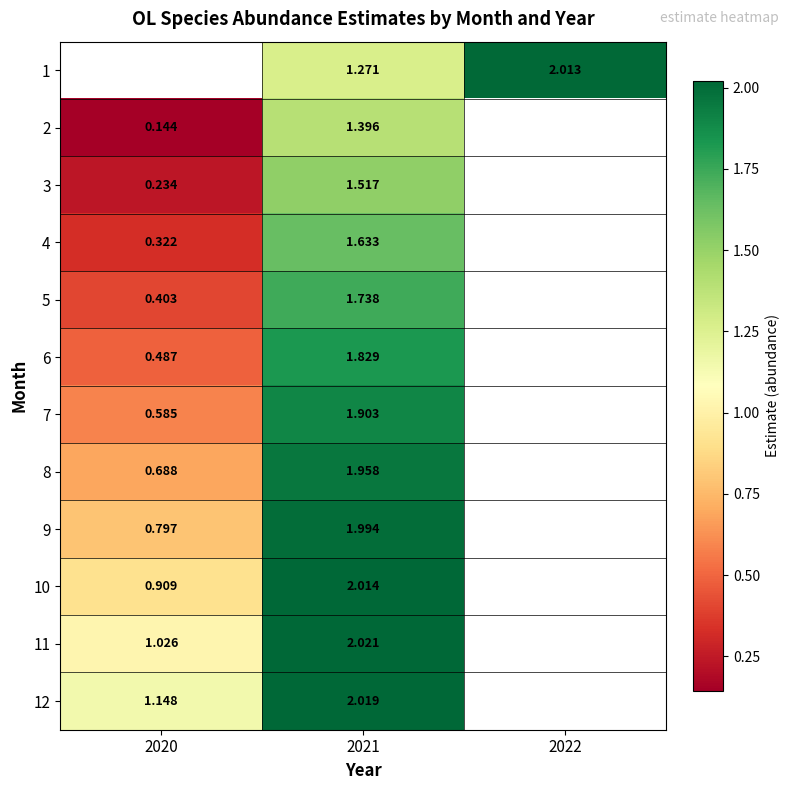

List the labels in order of 3 value, smallest first.

2020, 2021, 2022